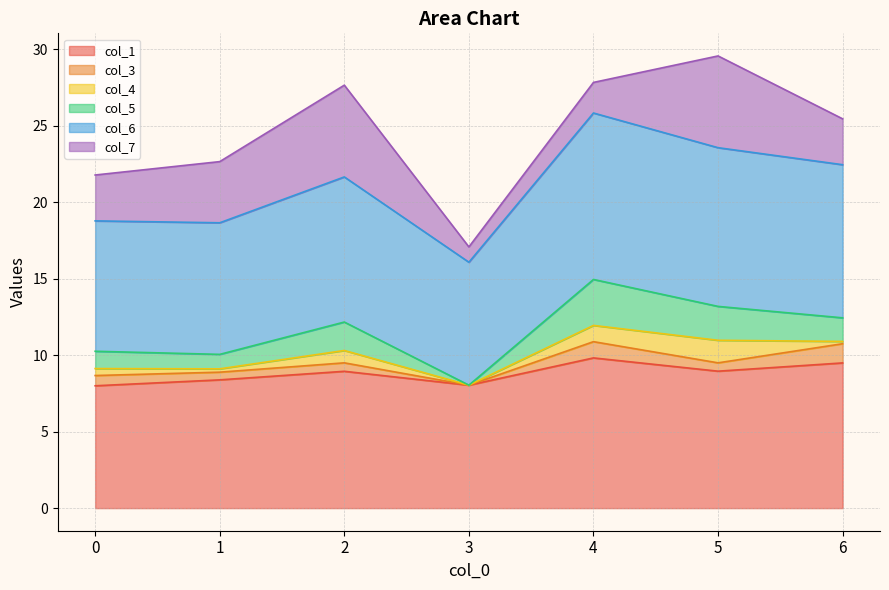

True or false: col_1 has a value of 8.9 at 2.

True